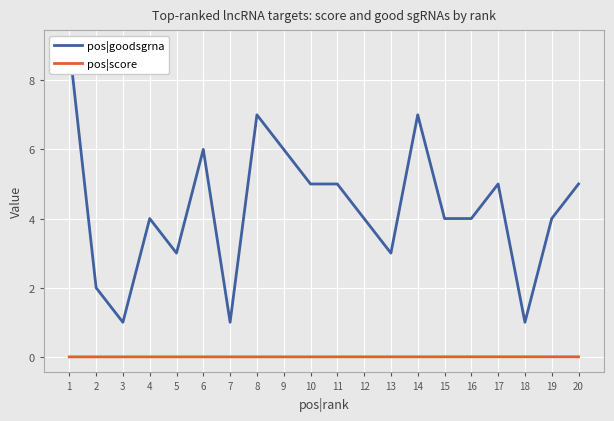

What are all the series names shown in the legend?

pos|goodsgrna, pos|score